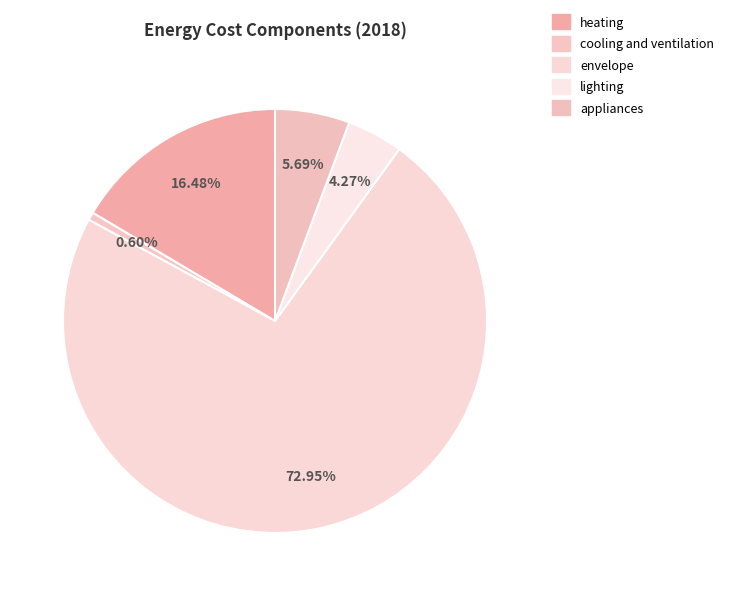

True or false: lighting accounts for 1% of the total.

False